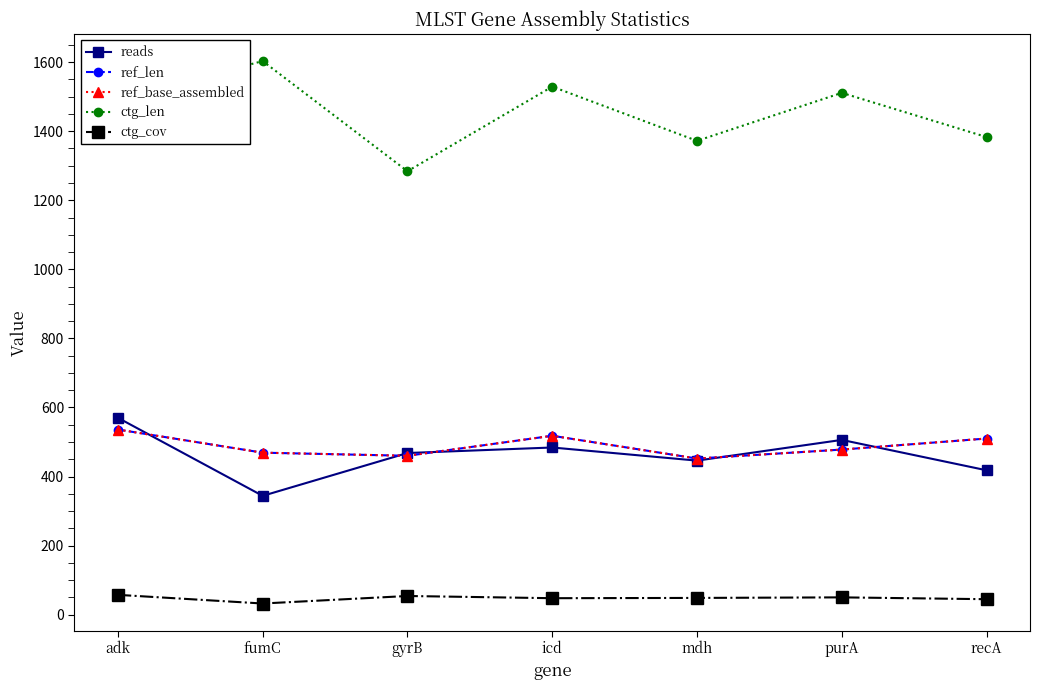

At which category is the sum across all series the highest?

adk